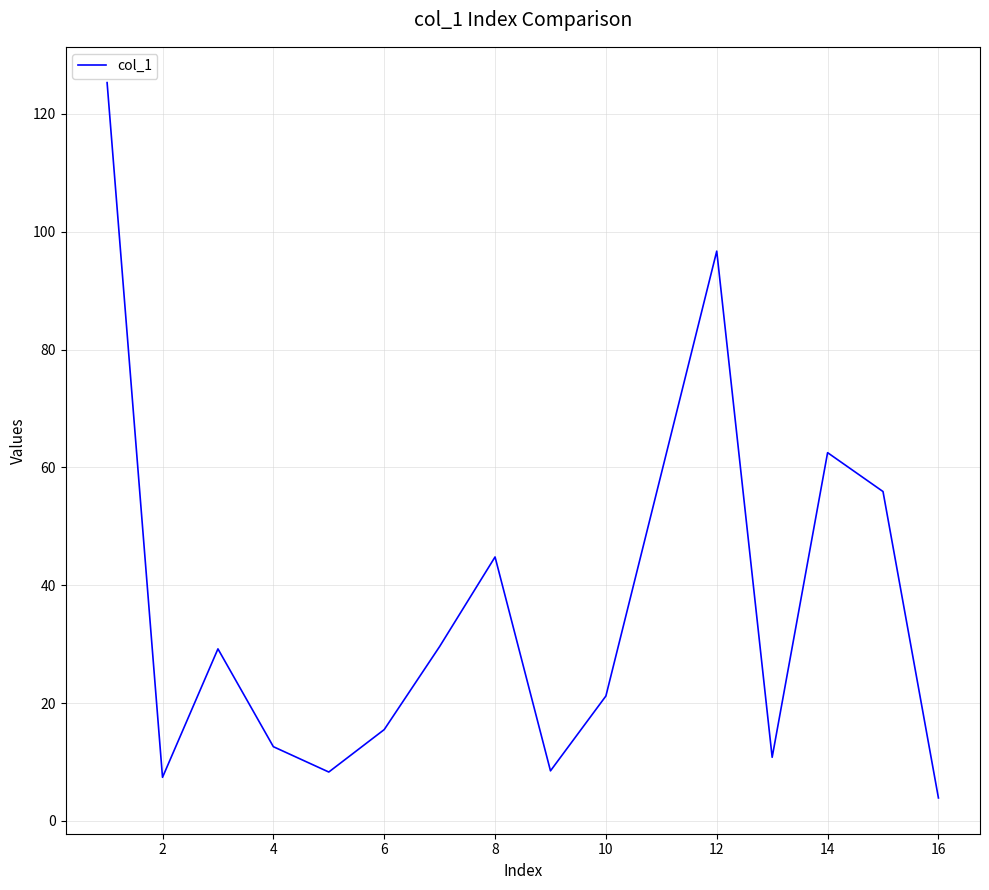

What is the difference between the maximum and minimum values?

121.4